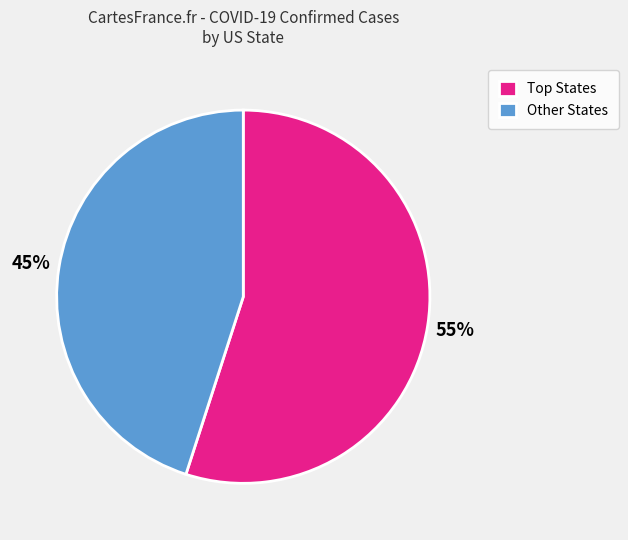

Rank the categories by value from highest to lowest.

Top States, Other States